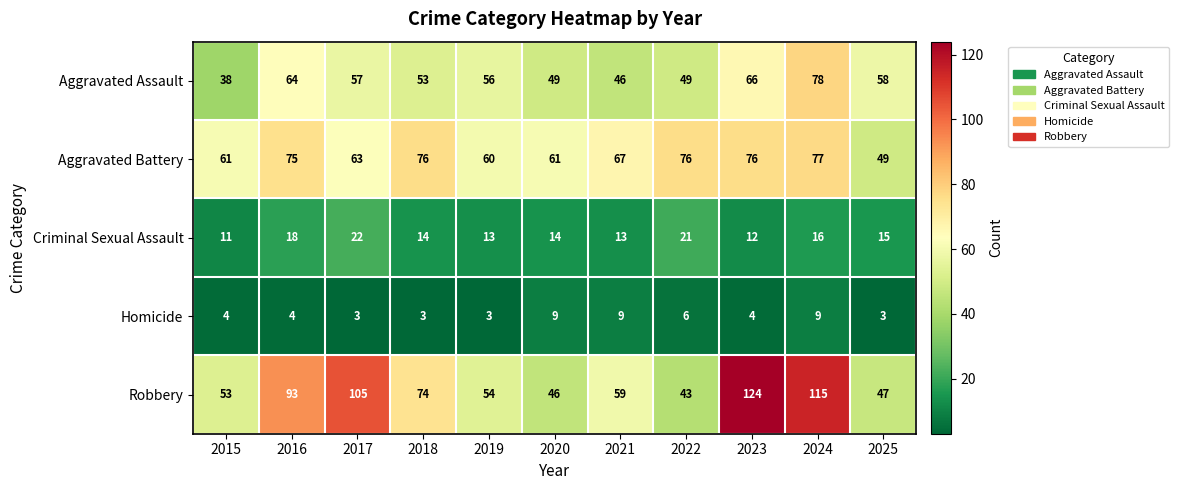

List the series in order of their peak value, highest first.

Robbery, Aggravated Assault, Aggravated Battery, Criminal Sexual Assault, Homicide